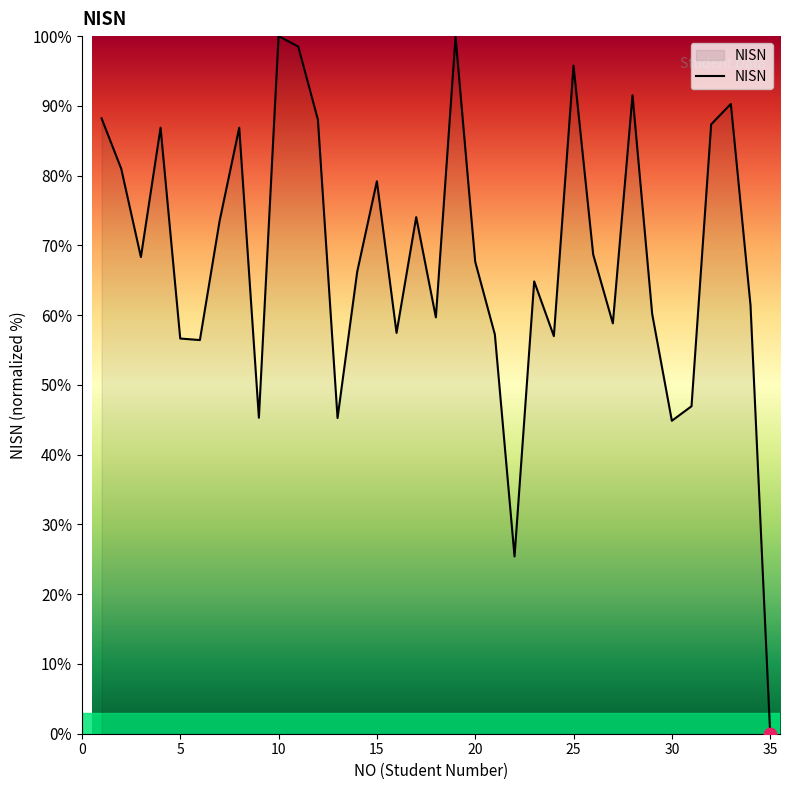

What is the difference between the maximum and minimum values?

100.0